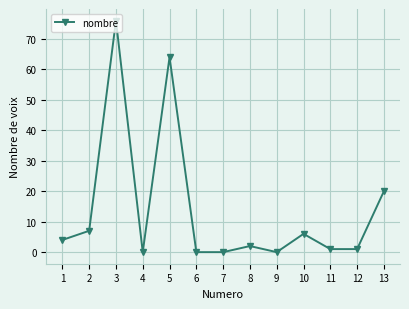

Where does the data first go above 2?

1